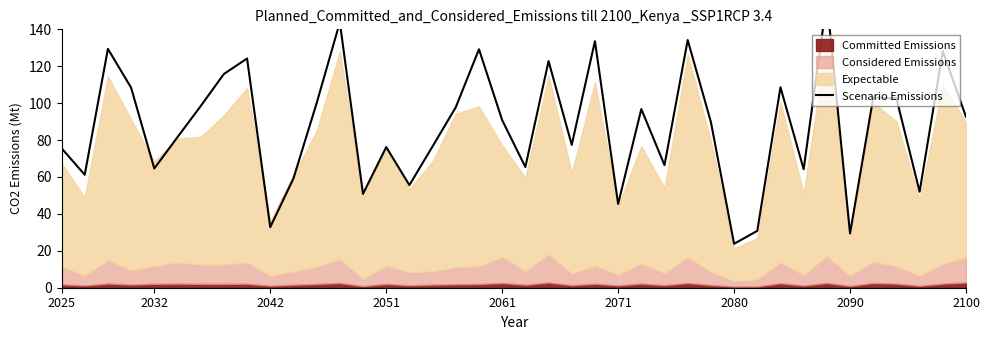

What is the ratio of the value at 37 to the value at 27?

0.4